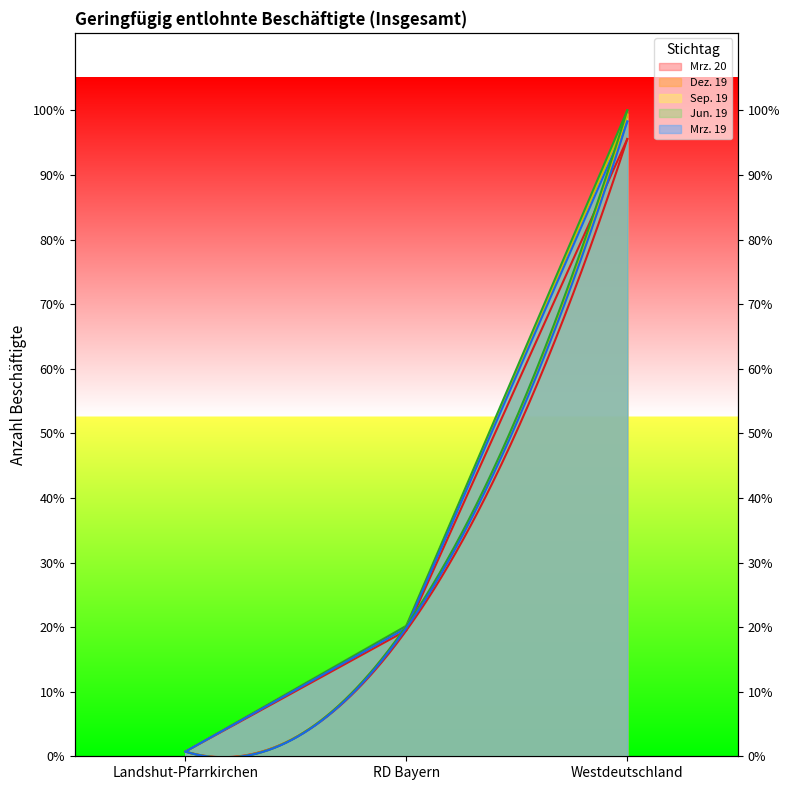

What position from the right is RD Bayern?

2